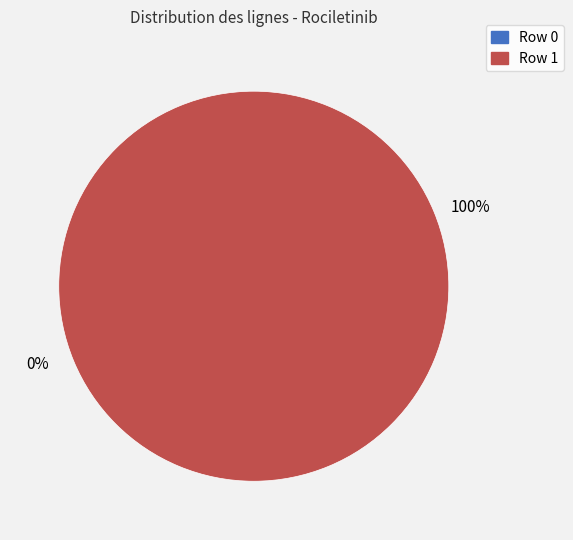

Rank the categories by value from highest to lowest.

Row 1, Row 0